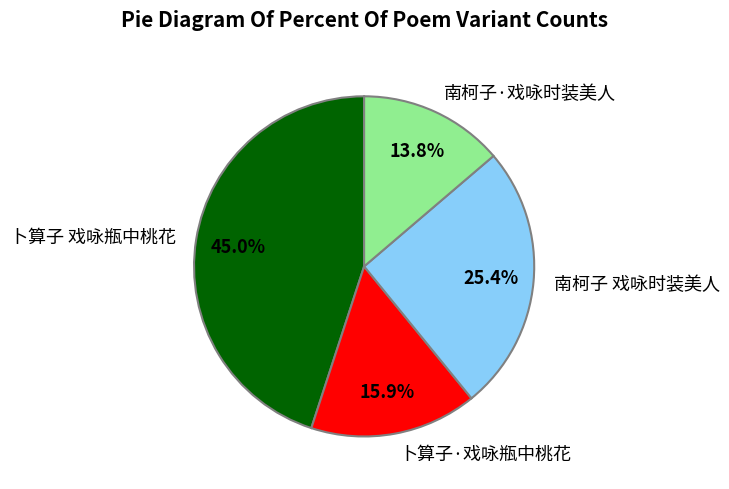

True or false: 卜算子 戏咏瓶中桃花 accounts for 59% of the total.

False